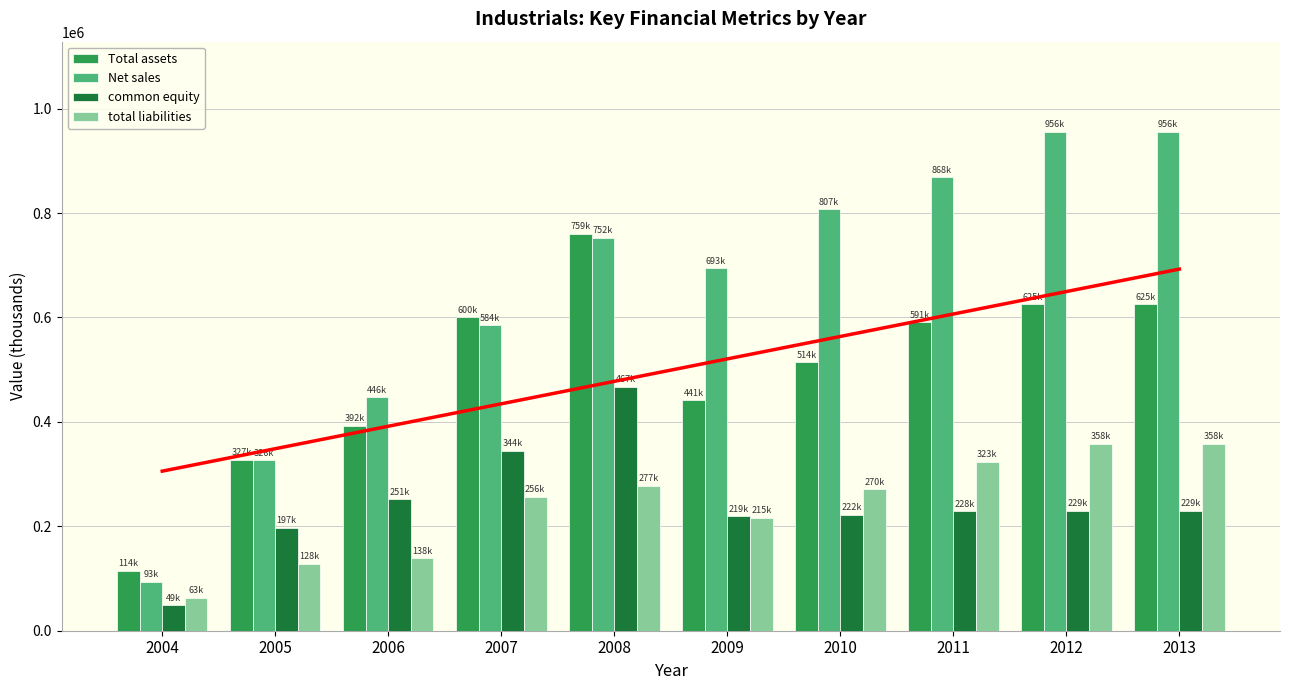

What is the value of the common equity bar at the 6th from the left?

219056